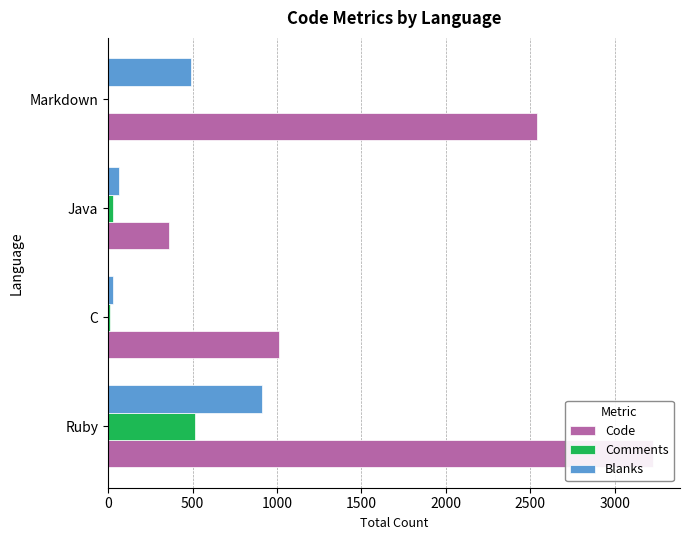

What is the sum of the Blanks values at 0 and 500?

939